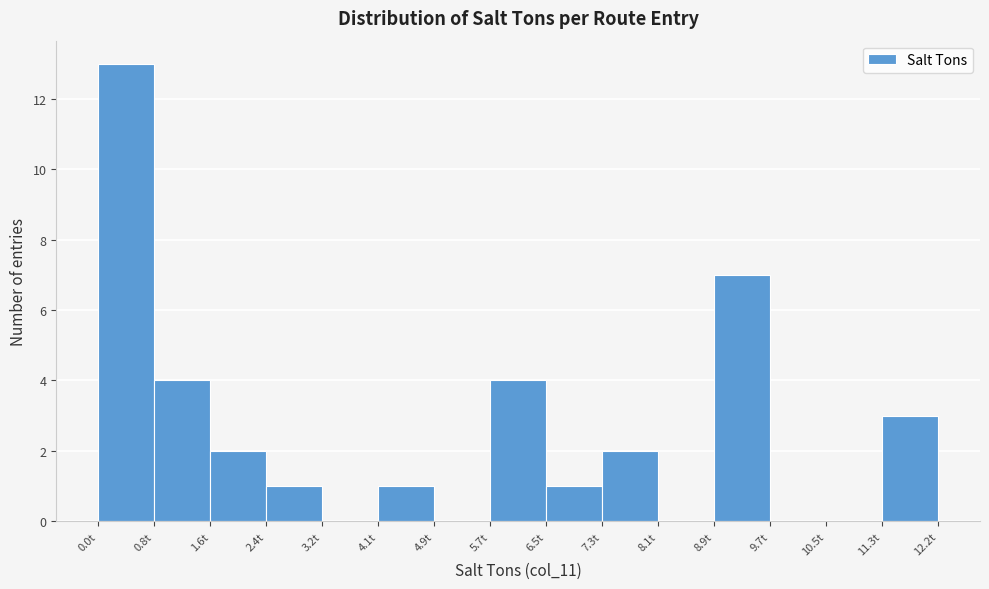

Which range on the x-axis has the tallest bar?

0.0 to 0.8